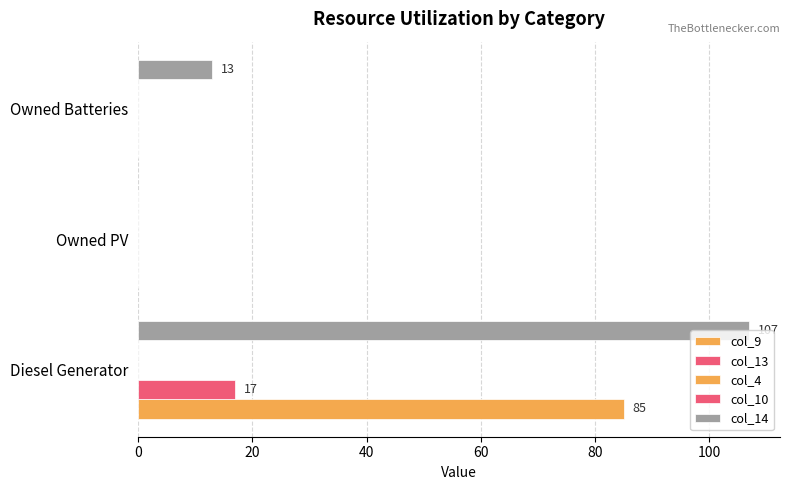

What is the difference between the second highest and minimum values in the col_14 series?

13.0